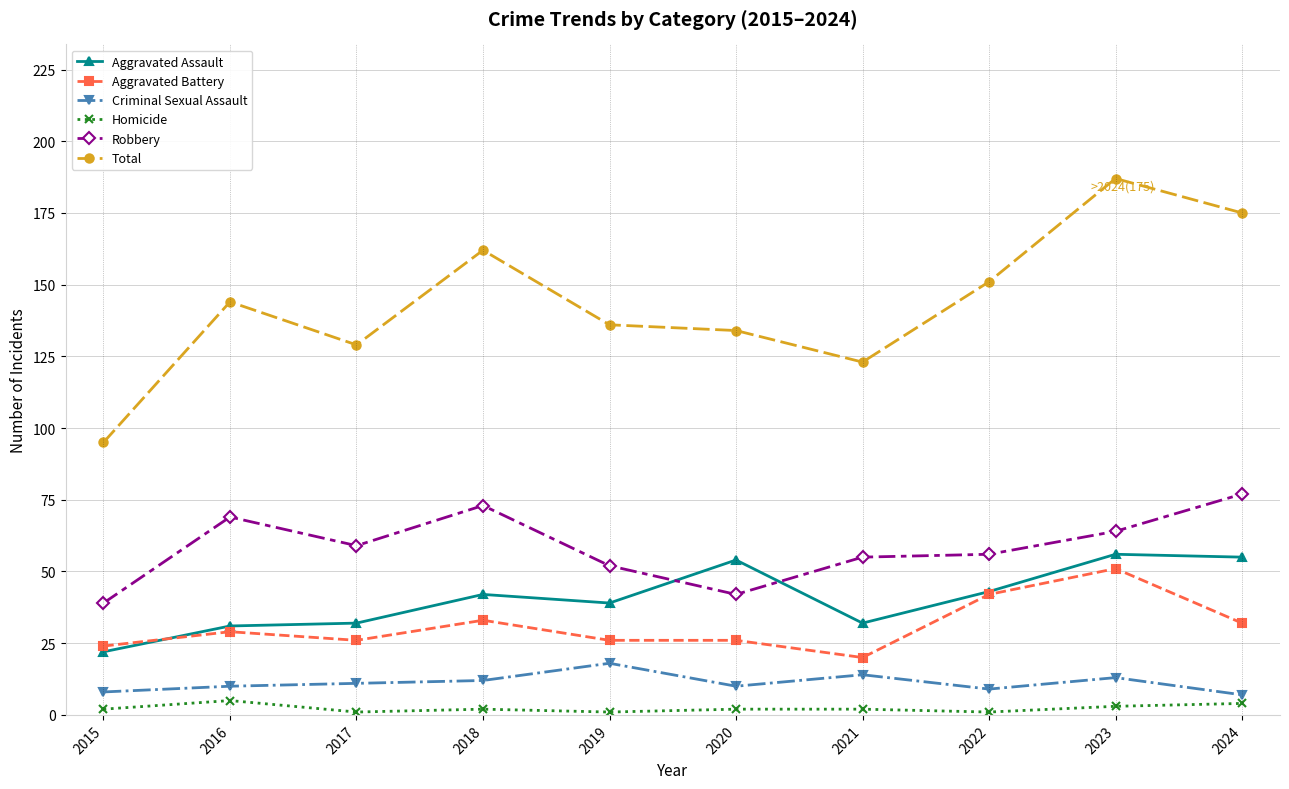

Between 2017 and 2024, which series saw the biggest shift?

Total